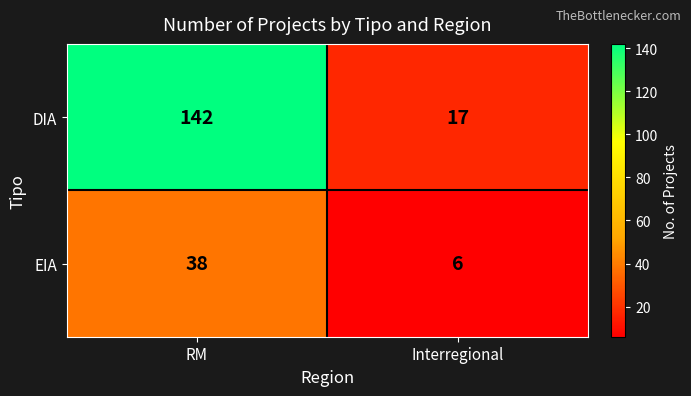

At how many categories does at least one series exceed 124?

1